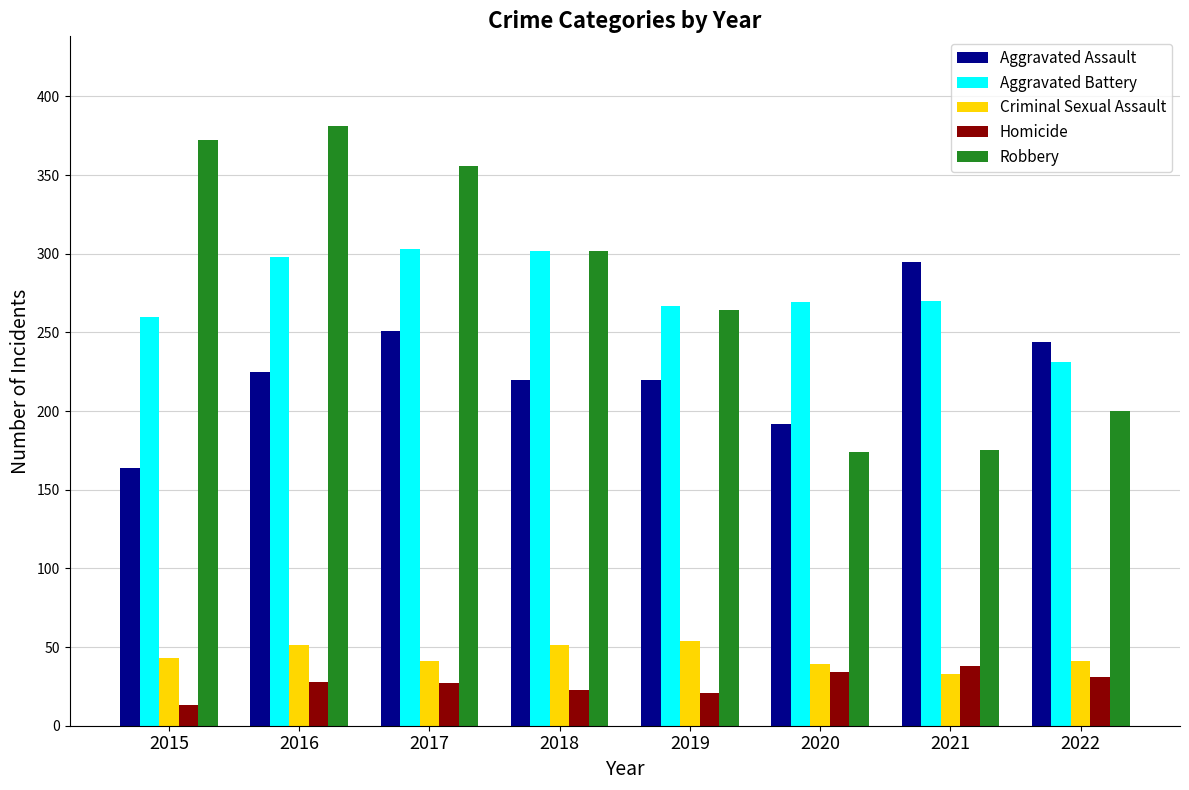

How many values in the Criminal Sexual Assault series are below 43?

4